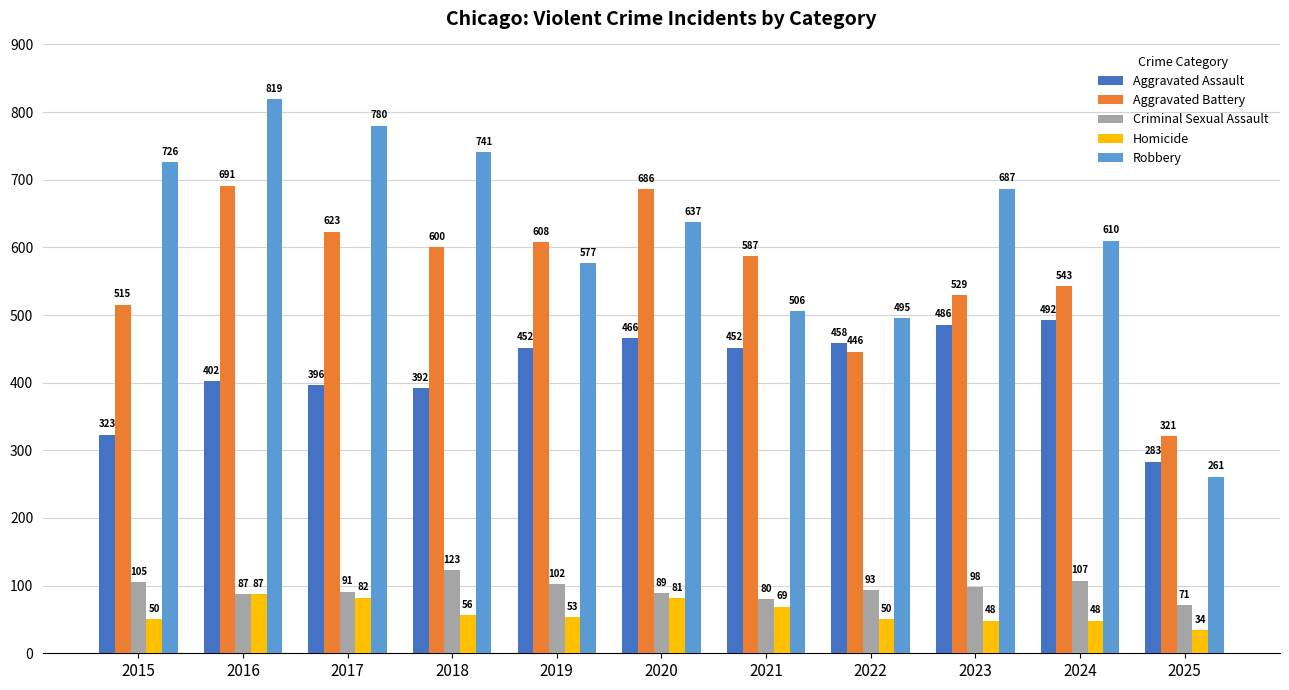

What is the value of the Robbery bar at the 5th from the left?

577